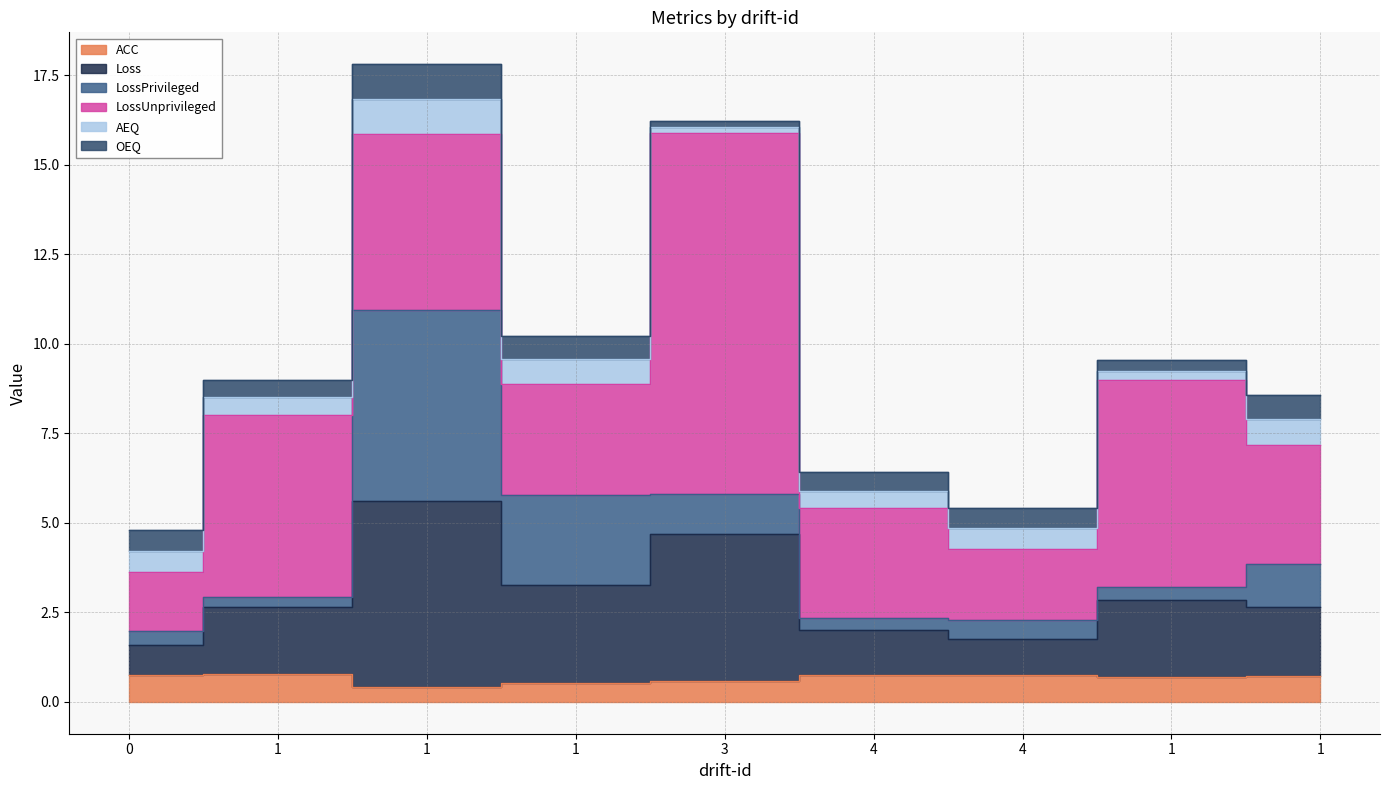

At 4, list the series in order from smallest to largest.

LossPrivileged, AEQ, OEQ, ACC, Loss, LossUnprivileged